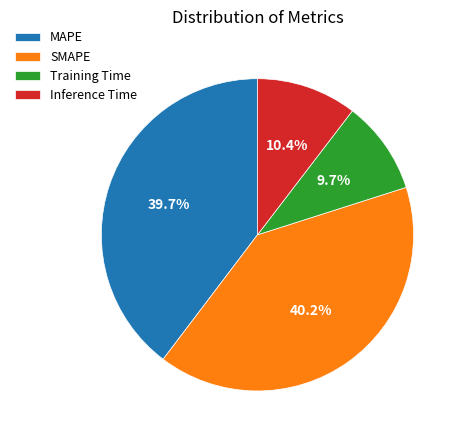

How much of the chart is everything except MAPE?

60.3%